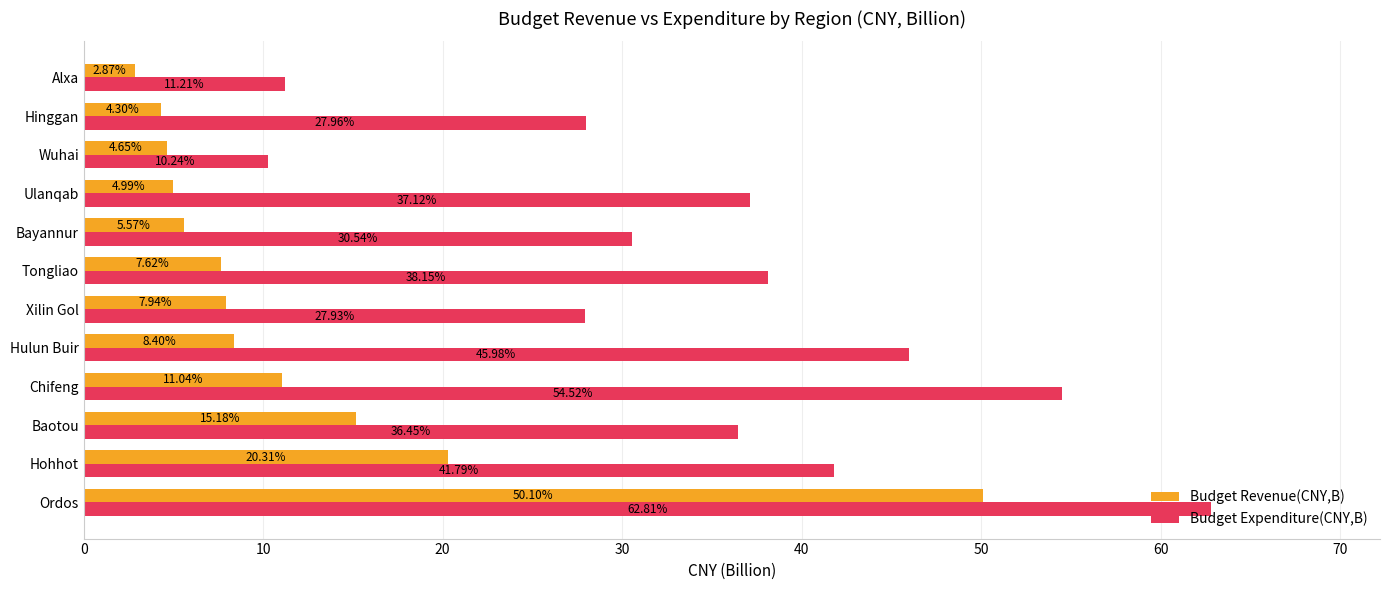

Rank the categories by Budget Revenue(CNY,B) value from lowest to highest.

Alxa, Hinggan, Wuhai, Ulanqab, Bayannur, Tongliao, Xilin Gol, Hulun Buir, Chifeng, Baotou, Hohhot, Ordos